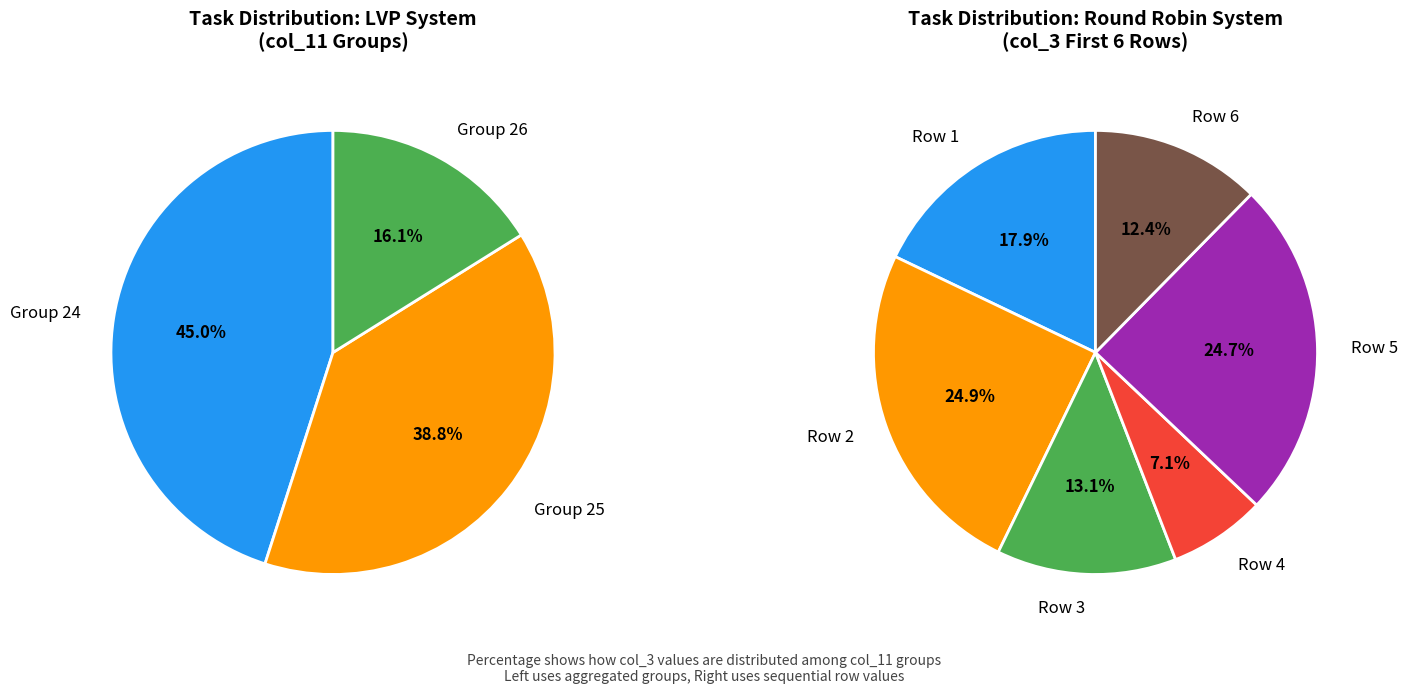

Does 0 represent more than half of the total?

No